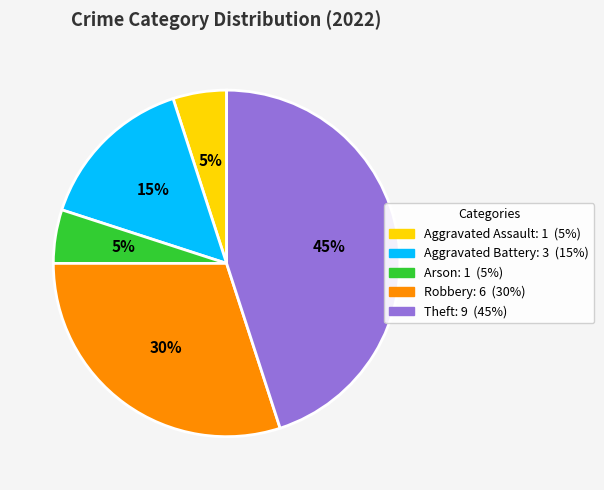

To the nearest percent, what is the difference between the largest and smallest slice percentages?

40%